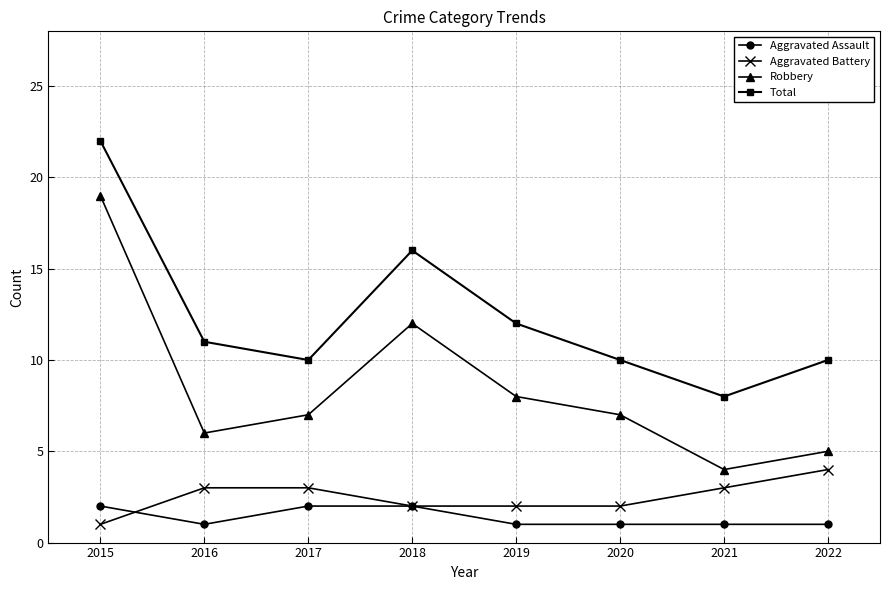

The value of Aggravated Assault at 2022 is 1. True or false?

True